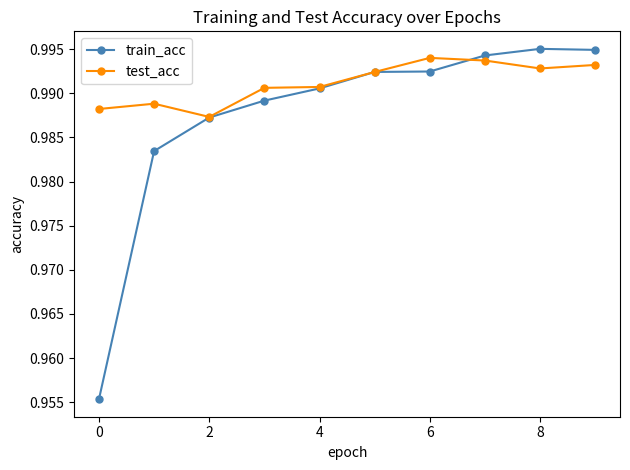

What are all the series names shown in the legend?

train_acc, test_acc